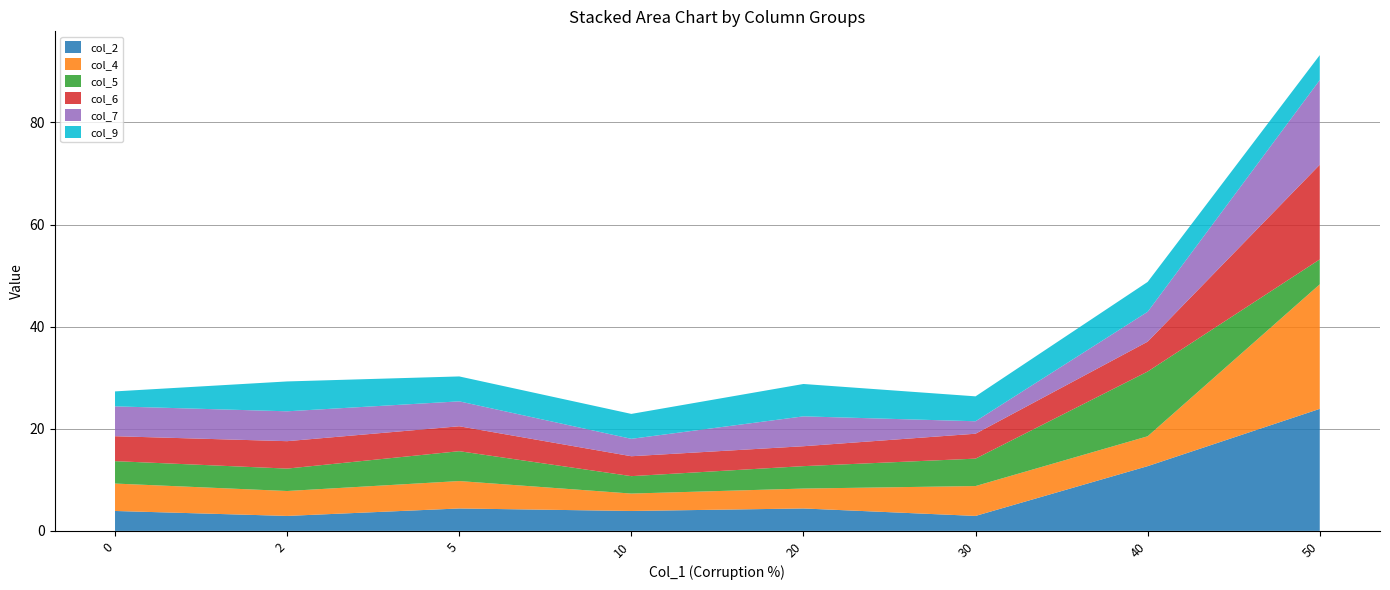

Reading left to right, extract all data points from this chart.

col_2: 0=3.9	2=2.9	5=4.4	10=3.9	20=4.4	30=2.9	40=12.7	50=23.9
col_4: 0=5.4	2=4.9	5=5.4	10=3.4	20=3.9	30=5.8	40=5.8	50=24.4
col_5: 0=4.4	2=4.4	5=5.8	10=3.4	20=4.4	30=5.4	40=12.7	50=4.9
col_6: 0=4.9	2=5.4	5=4.9	10=3.9	20=3.9	30=4.9	40=5.8	50=18.5
col_7: 0=5.8	2=5.8	5=4.9	10=3.4	20=5.8	30=2.4	40=5.8	50=16.6
col_9: 0=2.9	2=5.8	5=4.9	10=4.9	20=6.3	30=4.9	40=5.8	50=4.9